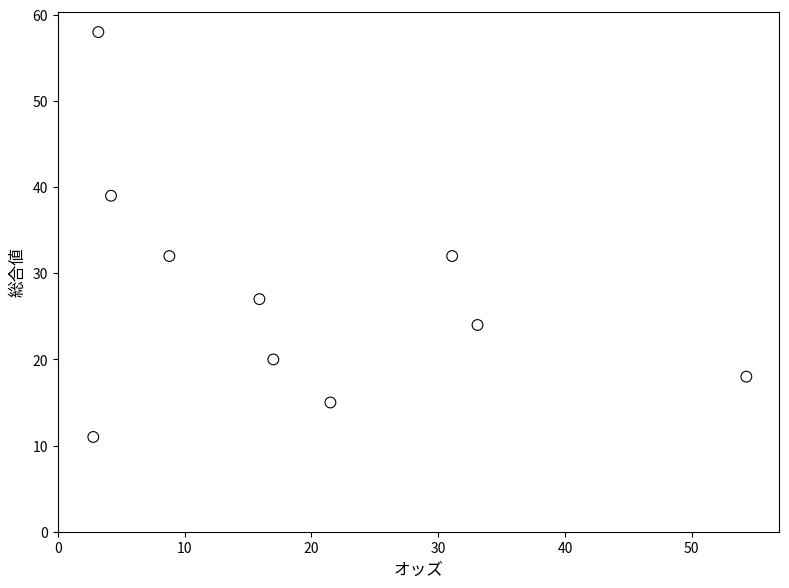

What is the range of Y values (max minus min)?

47